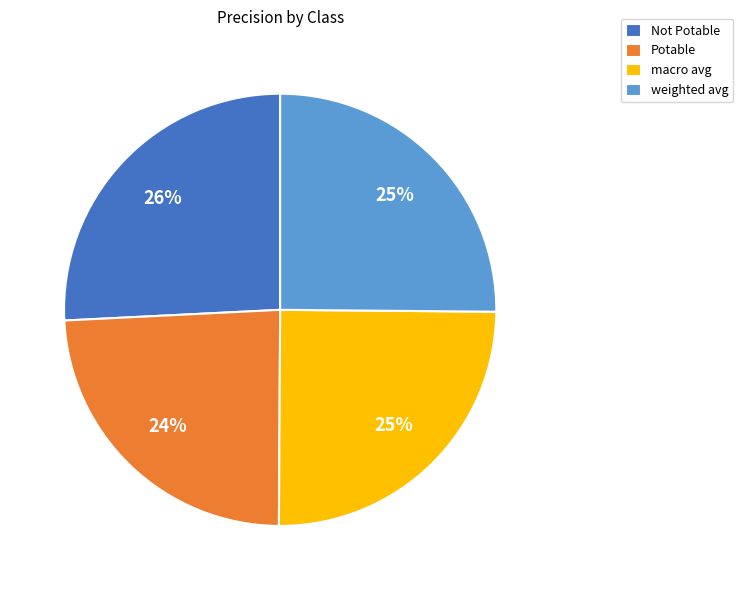

What is the largest slice in the pie chart?

Not Potable